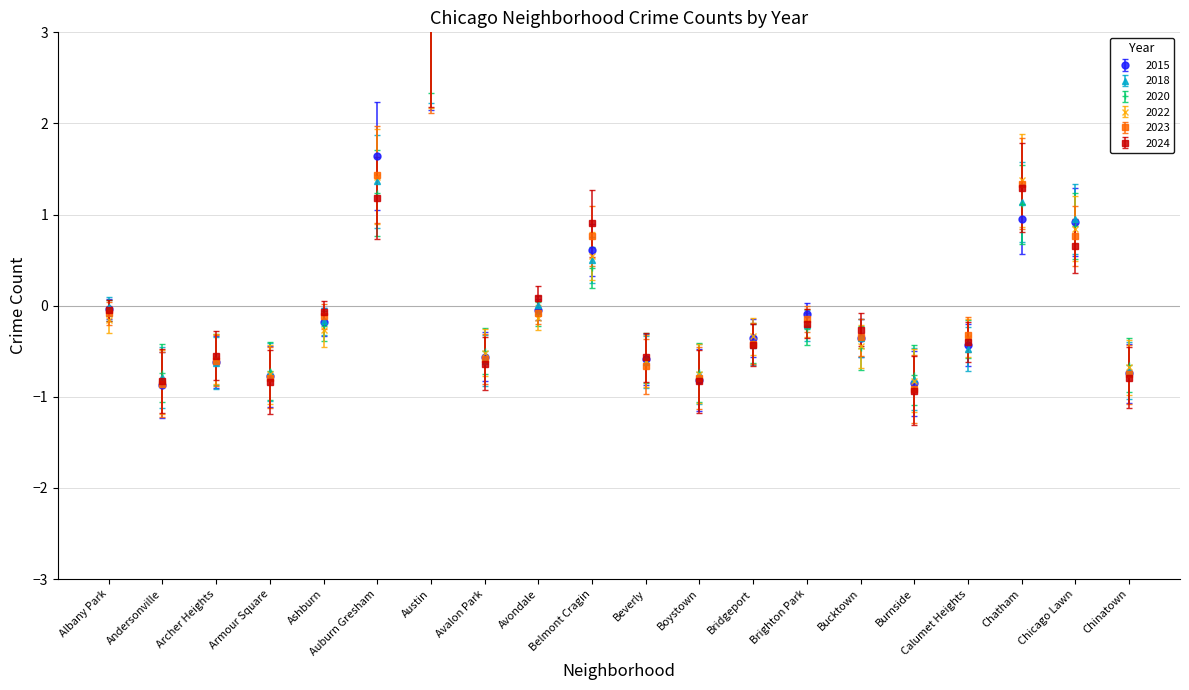

Reading right to left, what are all the values shown in this chart?

2015: Chinatown=-0.7	Chicago Lawn=0.9	Chatham=0.9	Calumet Heights=-0.4	Burnside=-0.9	Bucktown=-0.4	Brighton Park=-0.1	Bridgeport=-0.4	Boystown=-0.8	Beverly=-0.6	Belmont Cragin=0.6	Avondale=-0.0	Avalon Park=-0.6	Austin=3.2	Auburn Gresham=1.6	Ashburn=-0.2	Armour Square=-0.8	Archer Heights=-0.6	Andersonville=-0.9	Albany Park=-0.0
2018: Chinatown=-0.7	Chicago Lawn=0.9	Chatham=1.1	Calumet Heights=-0.5	Burnside=-0.8	Bucktown=-0.4	Brighton Park=-0.2	Bridgeport=-0.4	Boystown=-0.8	Beverly=-0.6	Belmont Cragin=0.5	Avondale=0.0	Avalon Park=-0.6	Austin=3.3	Auburn Gresham=1.4	Ashburn=-0.2	Armour Square=-0.7	Archer Heights=-0.6	Andersonville=-0.8	Albany Park=-0.0
2020: Chinatown=-0.7	Chicago Lawn=0.9	Chatham=1.1	Calumet Heights=-0.4	Burnside=-0.8	Bucktown=-0.5	Brighton Park=-0.3	Bridgeport=-0.4	Boystown=-0.7	Beverly=-0.6	Belmont Cragin=0.4	Avondale=-0.1	Avalon Park=-0.5	Austin=3.5	Auburn Gresham=1.2	Ashburn=-0.2	Armour Square=-0.7	Archer Heights=-0.6	Andersonville=-0.7	Albany Park=-0.0
2022: Chinatown=-0.7	Chicago Lawn=0.8	Chatham=1.4	Calumet Heights=-0.4	Burnside=-0.8	Bucktown=-0.4	Brighton Park=-0.2	Bridgeport=-0.3	Boystown=-0.7	Beverly=-0.6	Belmont Cragin=0.5	Avondale=-0.1	Avalon Park=-0.5	Austin=3.2	Auburn Gresham=1.4	Ashburn=-0.3	Armour Square=-0.8	Archer Heights=-0.6	Andersonville=-0.8	Albany Park=-0.2
2023: Chinatown=-0.8	Chicago Lawn=0.8	Chatham=1.3	Calumet Heights=-0.3	Burnside=-0.9	Bucktown=-0.3	Brighton Park=-0.1	Bridgeport=-0.4	Boystown=-0.8	Beverly=-0.7	Belmont Cragin=0.8	Avondale=-0.1	Avalon Park=-0.6	Austin=3.2	Auburn Gresham=1.4	Ashburn=-0.1	Armour Square=-0.8	Archer Heights=-0.6	Andersonville=-0.9	Albany Park=-0.1
2024: Chinatown=-0.8	Chicago Lawn=0.7	Chatham=1.3	Calumet Heights=-0.4	Burnside=-0.9	Bucktown=-0.3	Brighton Park=-0.2	Bridgeport=-0.4	Boystown=-0.8	Beverly=-0.6	Belmont Cragin=0.9	Avondale=0.1	Avalon Park=-0.6	Austin=3.3	Auburn Gresham=1.2	Ashburn=-0.1	Armour Square=-0.8	Archer Heights=-0.5	Andersonville=-0.8	Albany Park=-0.0